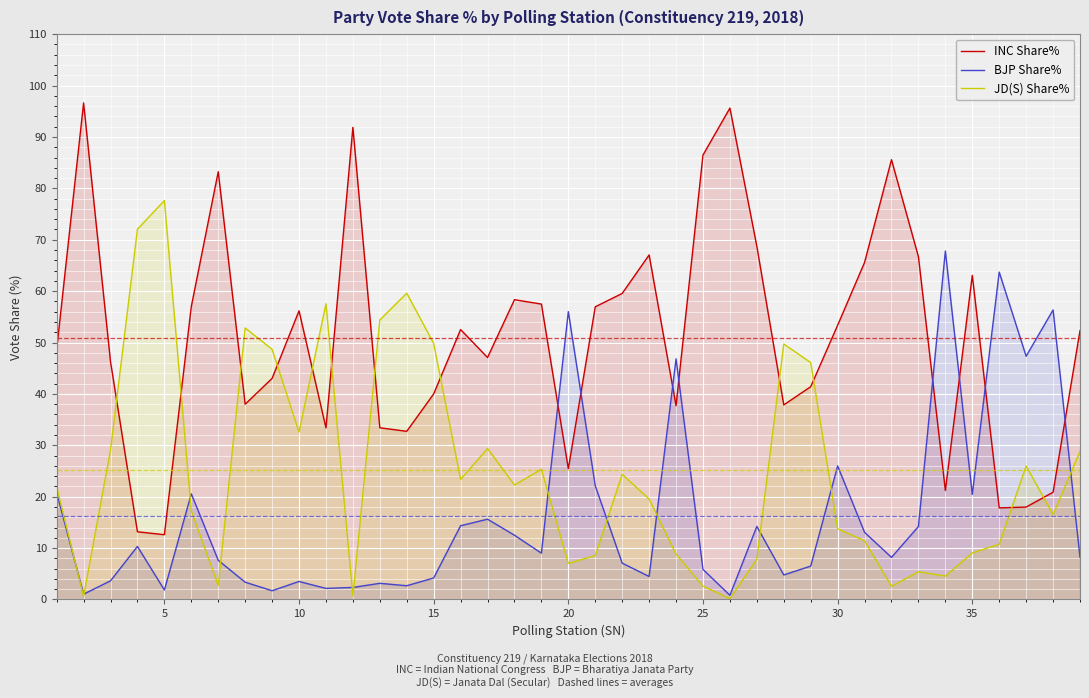

After their last crossing, which series has the higher values: JD(S) Share% or INC Share%?

INC Share%